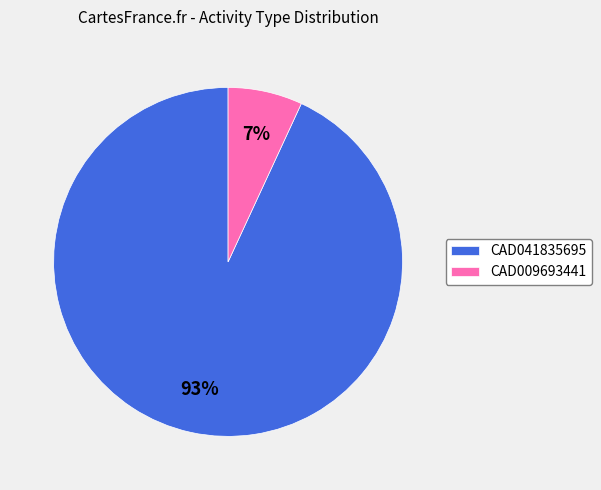

Is the sum of CAD041835695 and CAD009693441 greater than half?

Yes